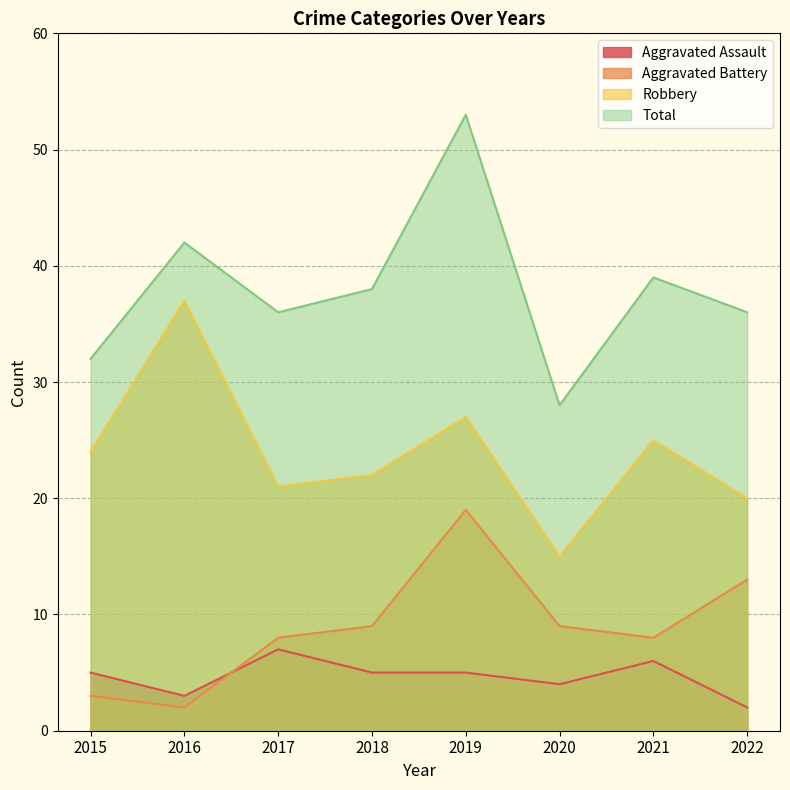

At which category does the chart reach its minimum across all series?

2022